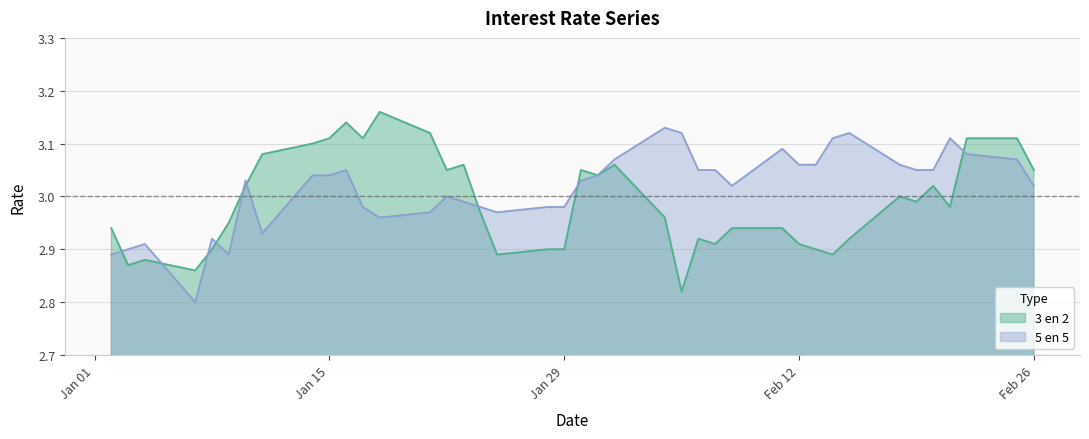

The 5 en 5 series shows 0.9 at Jan 15. True or false?

False